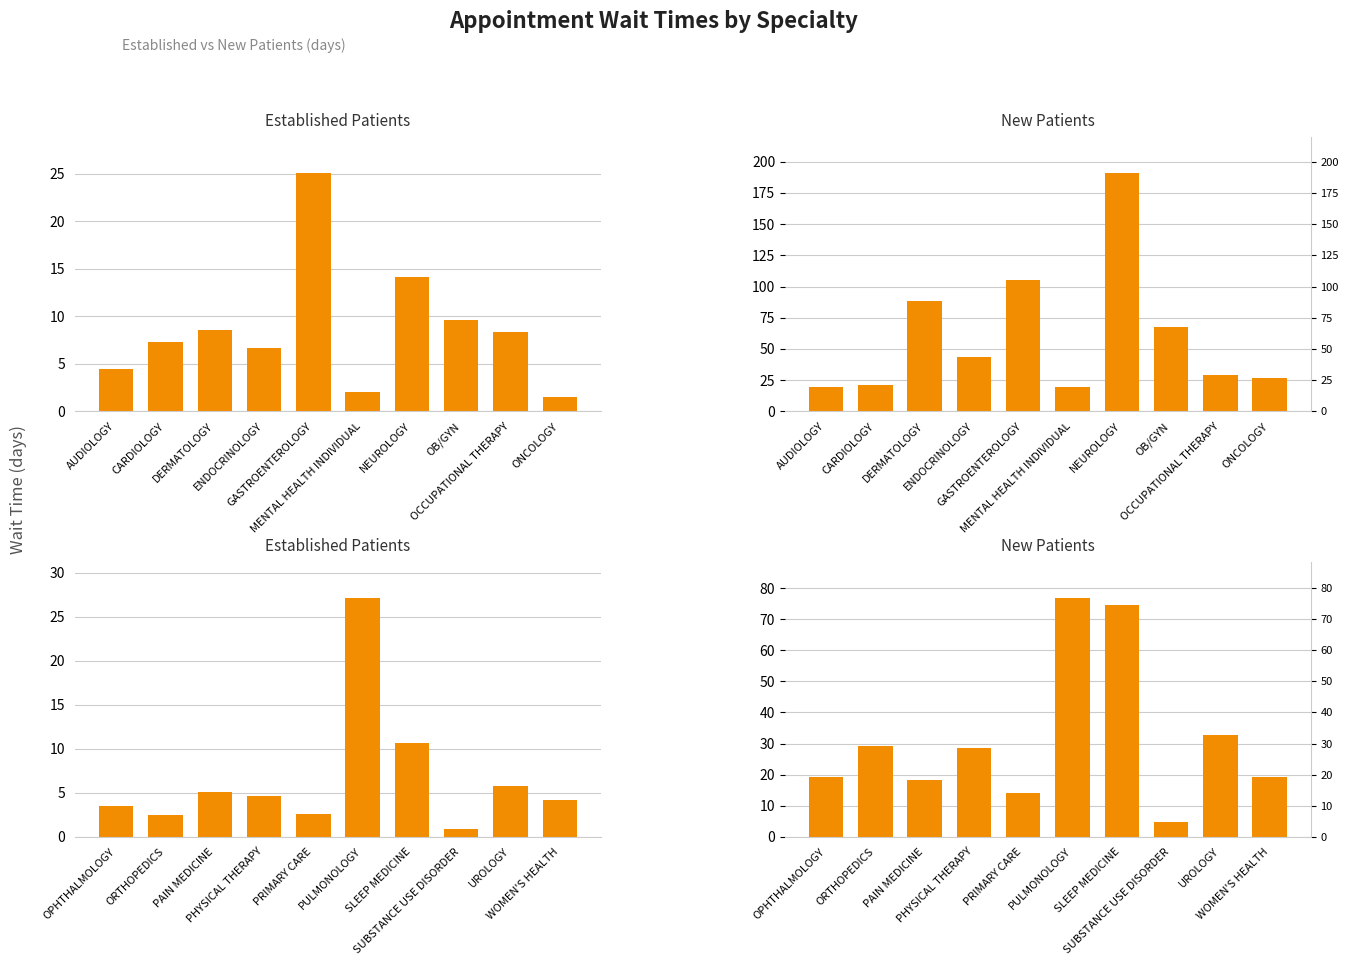

How many data points does each series have?

10